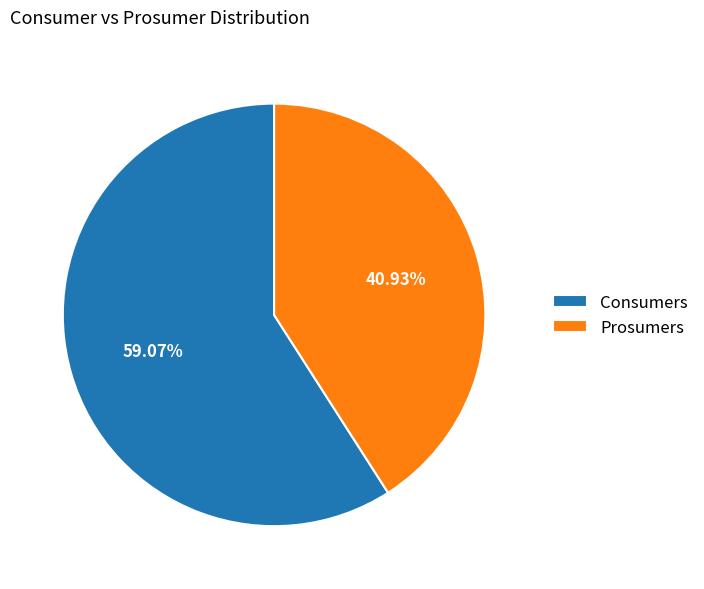

Count the number of slices in the pie.

2